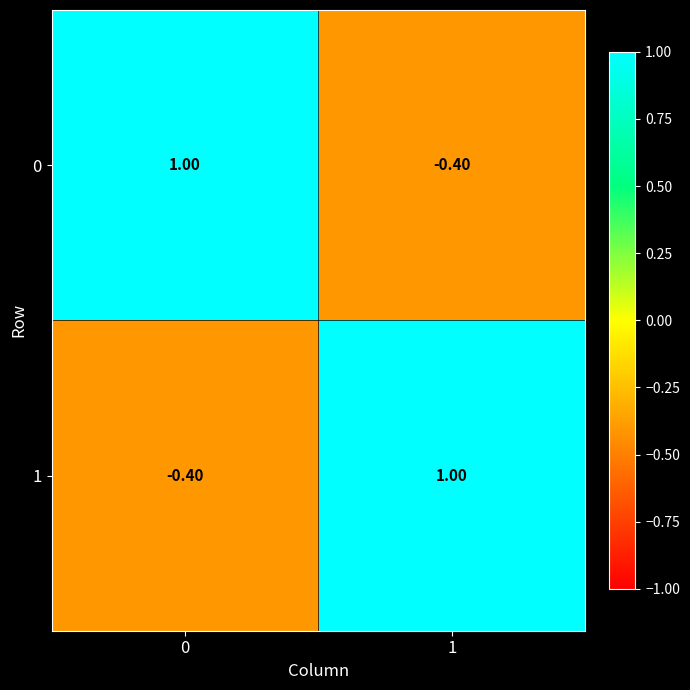

What is the spread (max minus min) of values at 1?

1.4